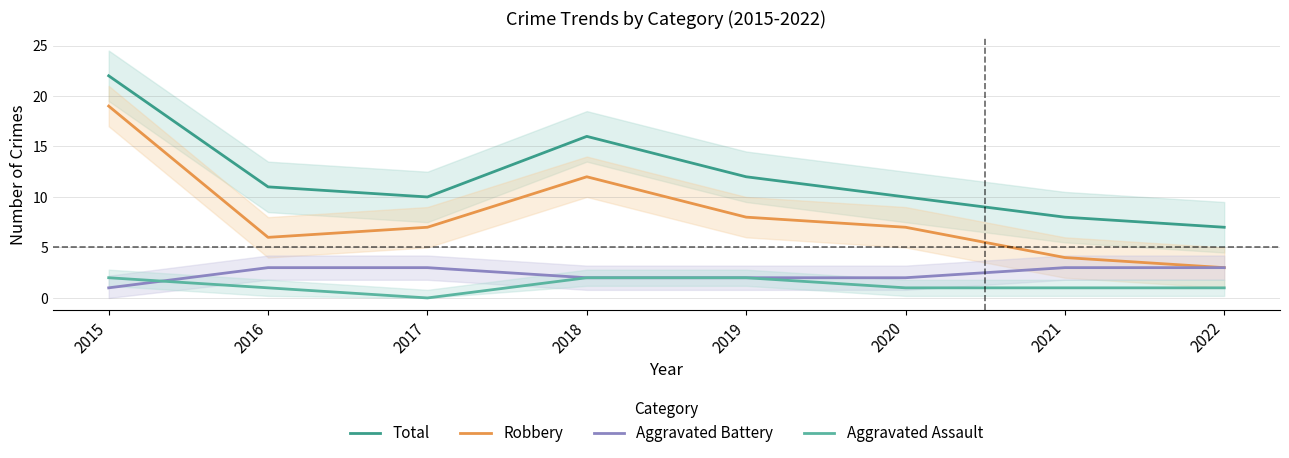

What is the greatest value displayed?

22